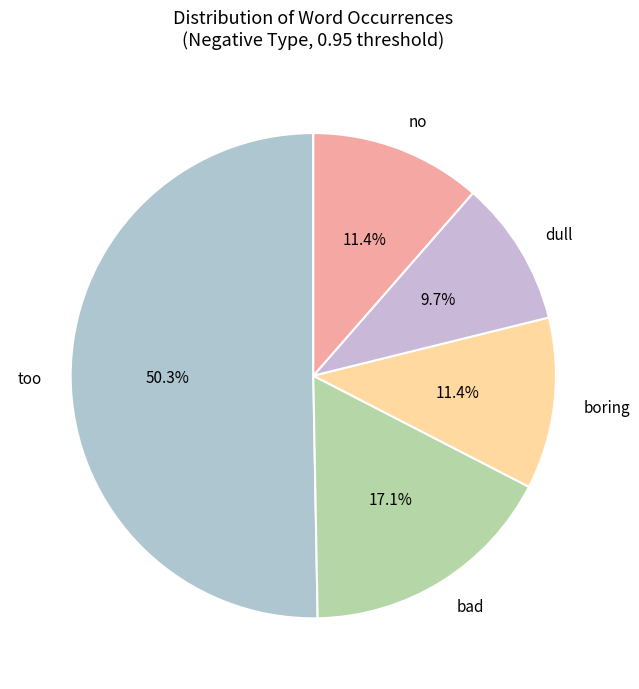

Which slice is the largest?

too